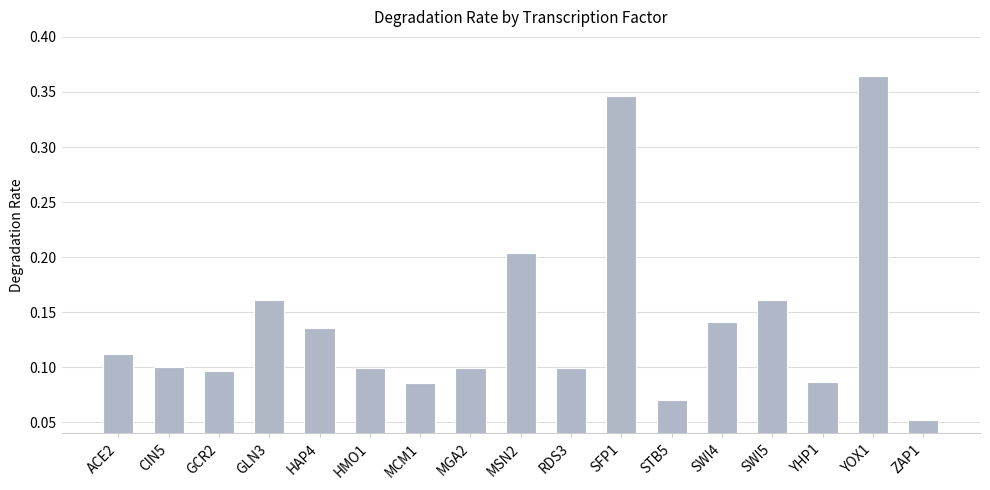

Between SWI4 and GLN3, which is larger?

GLN3